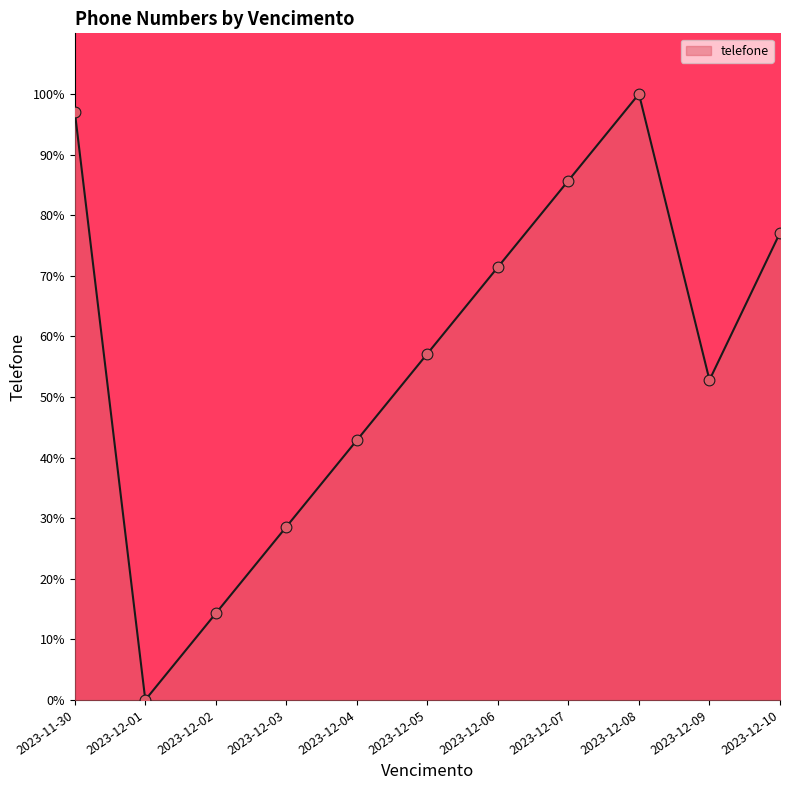

Which has a higher value, 2023-12-02 or 2023-12-08?

2023-12-08